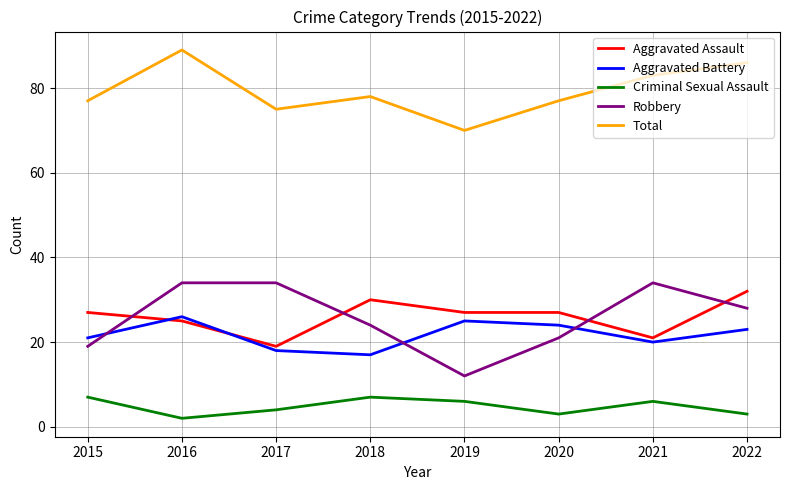

Between 2015 and 2016, which series saw the biggest shift?

Robbery